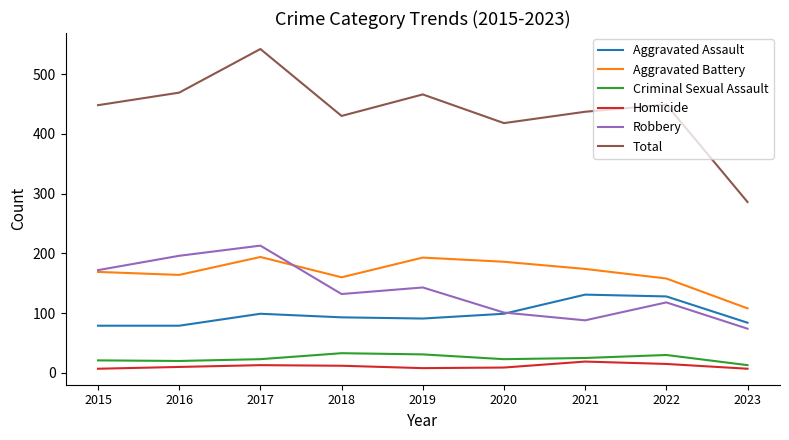

At which category is the sum across all series the highest?

2017